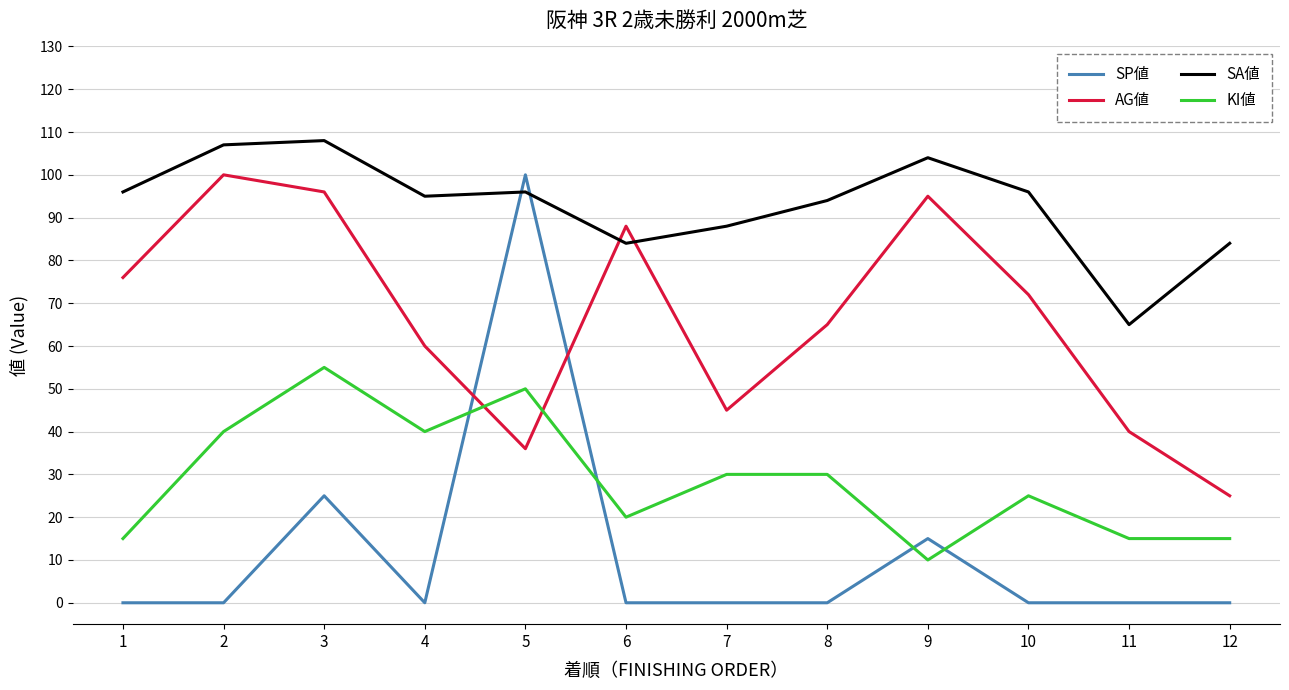

What is the difference between the maximum and minimum values in the KI値 series?

45